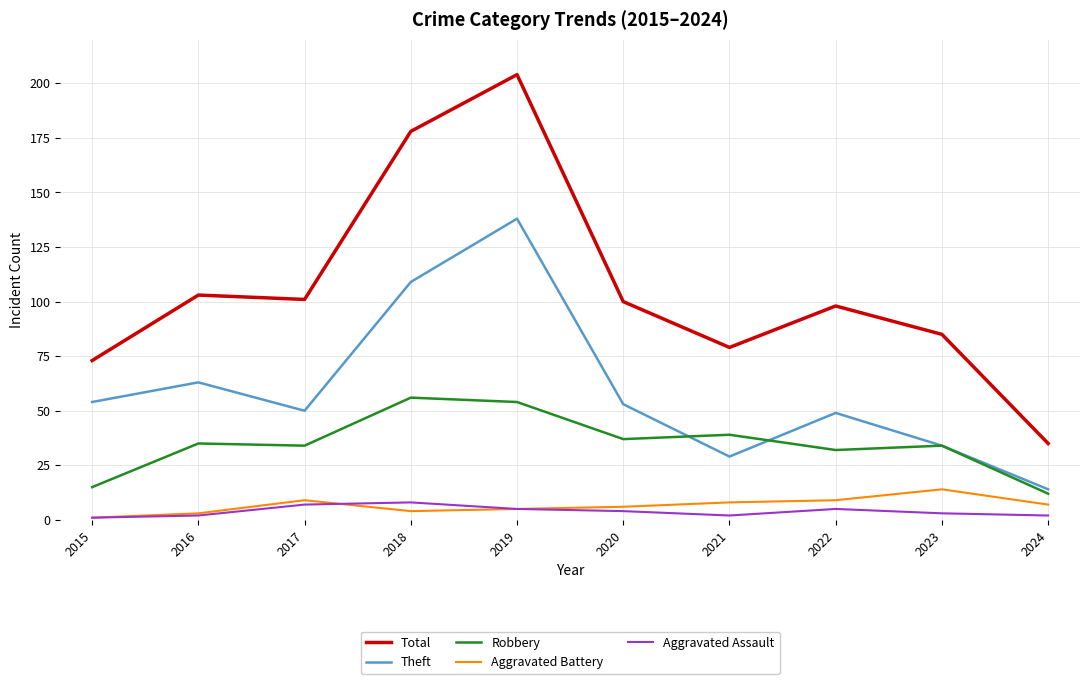

What is the sum of all Aggravated Battery values?

66